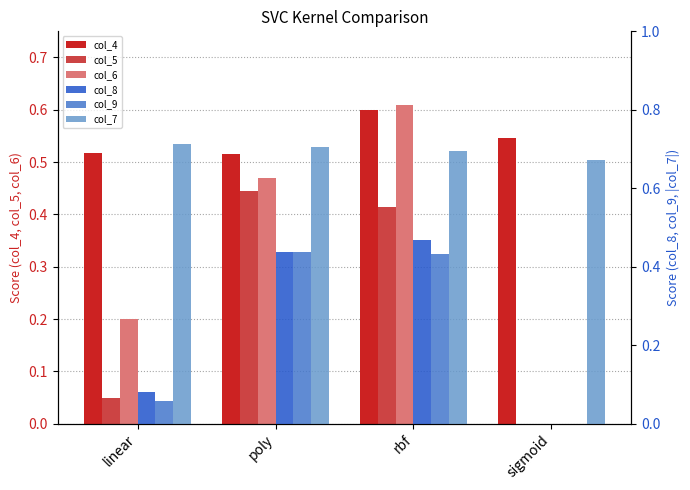

At which category does the chart reach its peak across all series?

linear